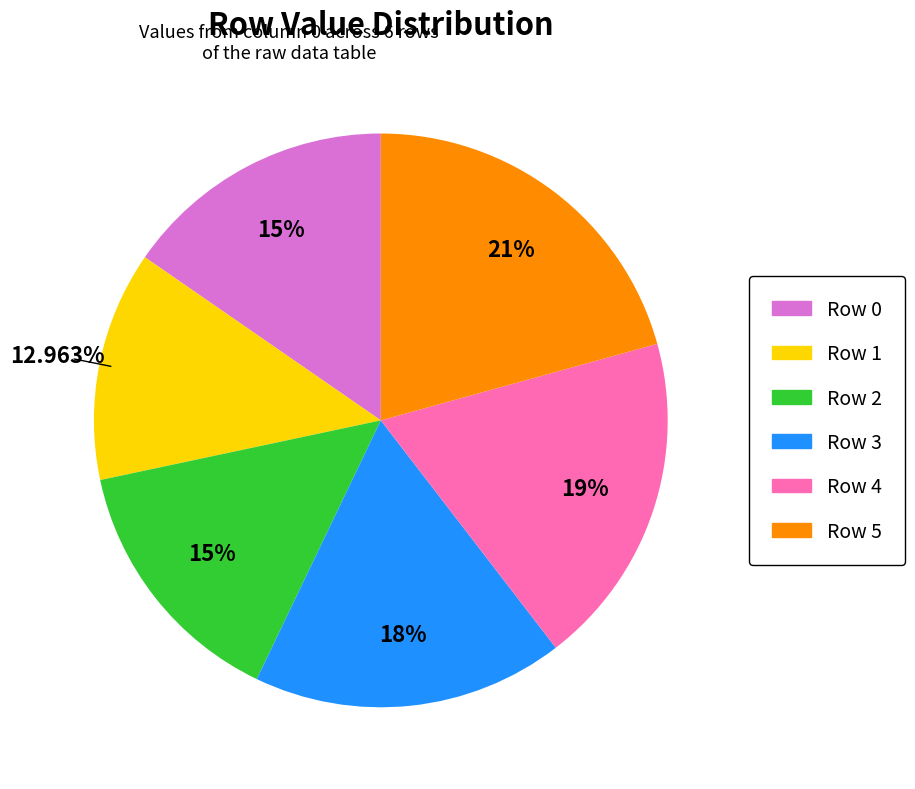

Count the number of slices in the pie.

6